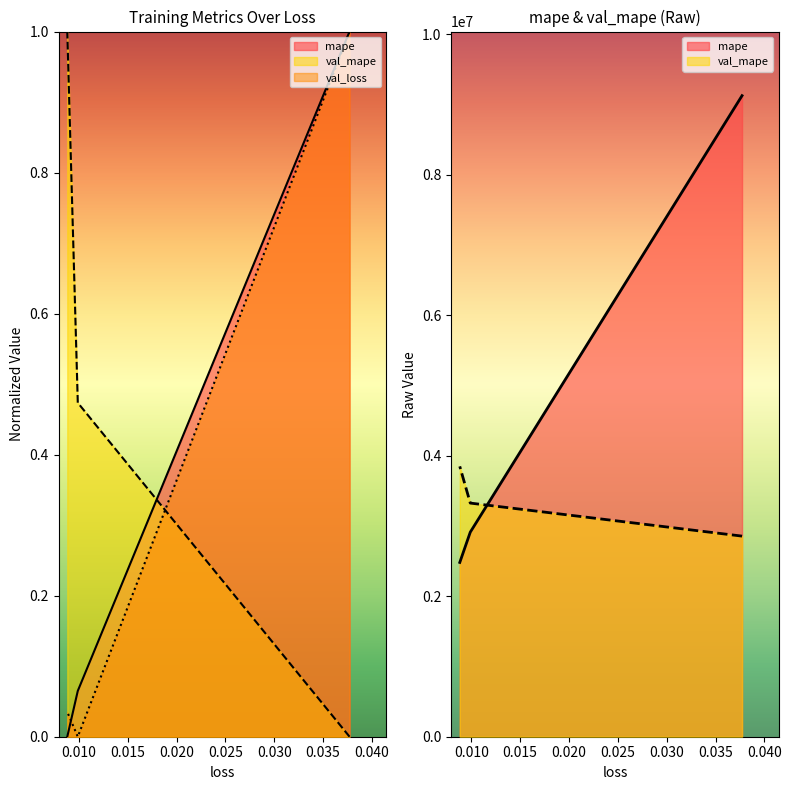

Which series has the widest spread of values?

mape